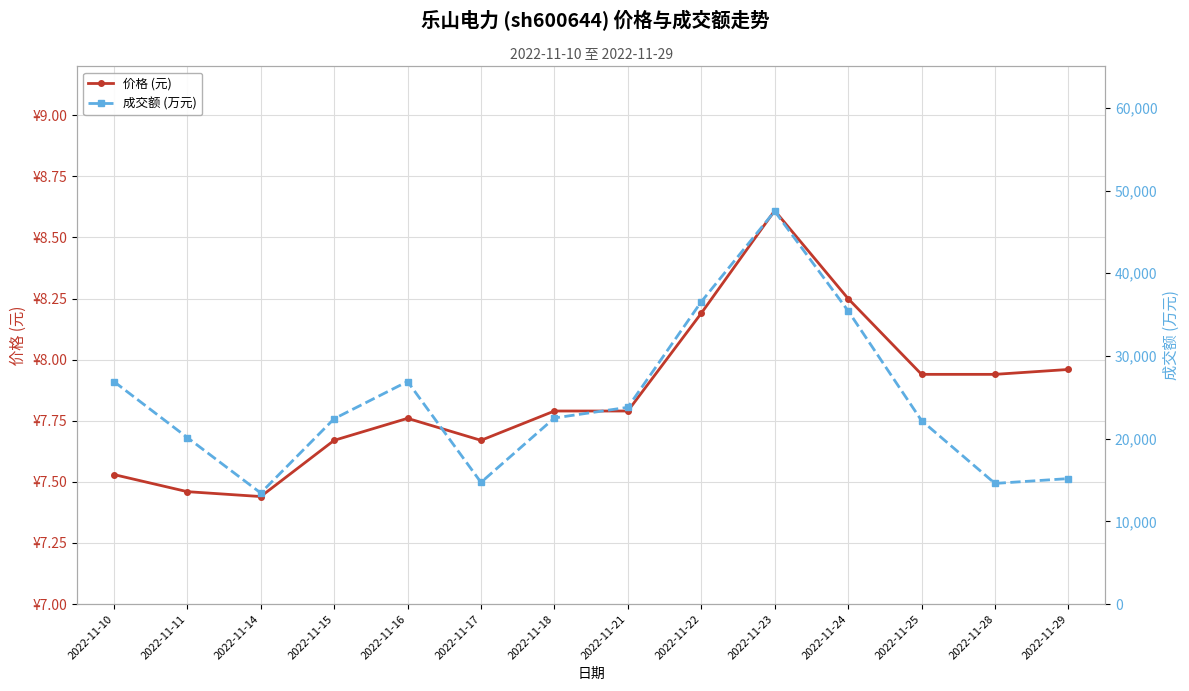

What are all the series names shown in the legend?

价格 (元), 成交额 (万元)